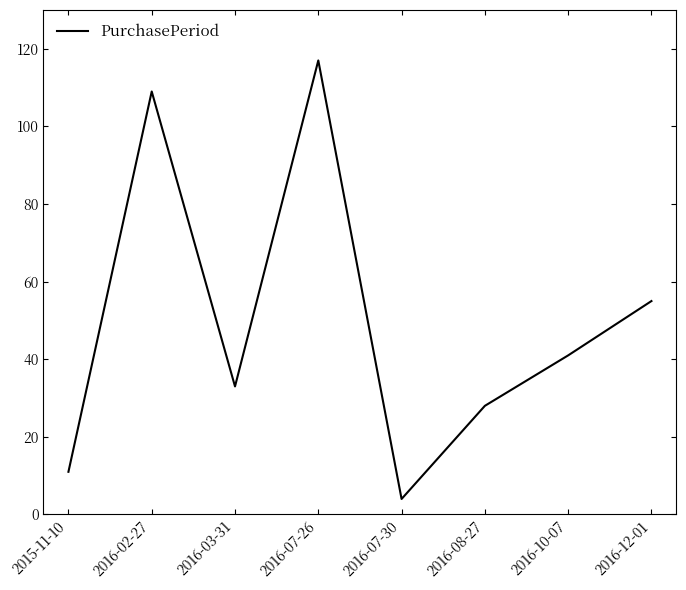

At which label does the data first exceed 41?

2016-02-27